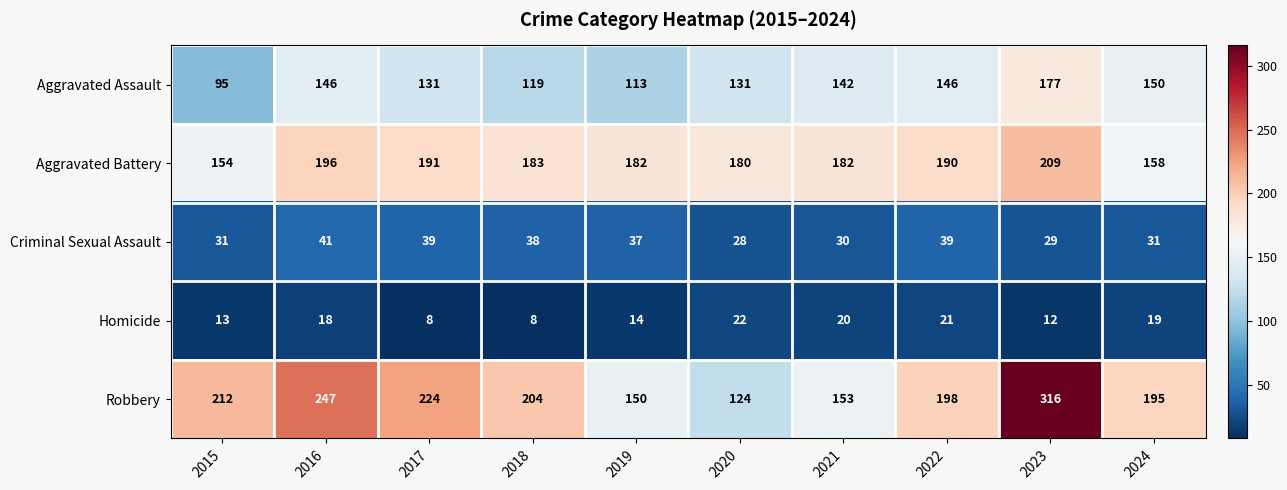

How many values in the Aggravated Assault series are below 142?

5